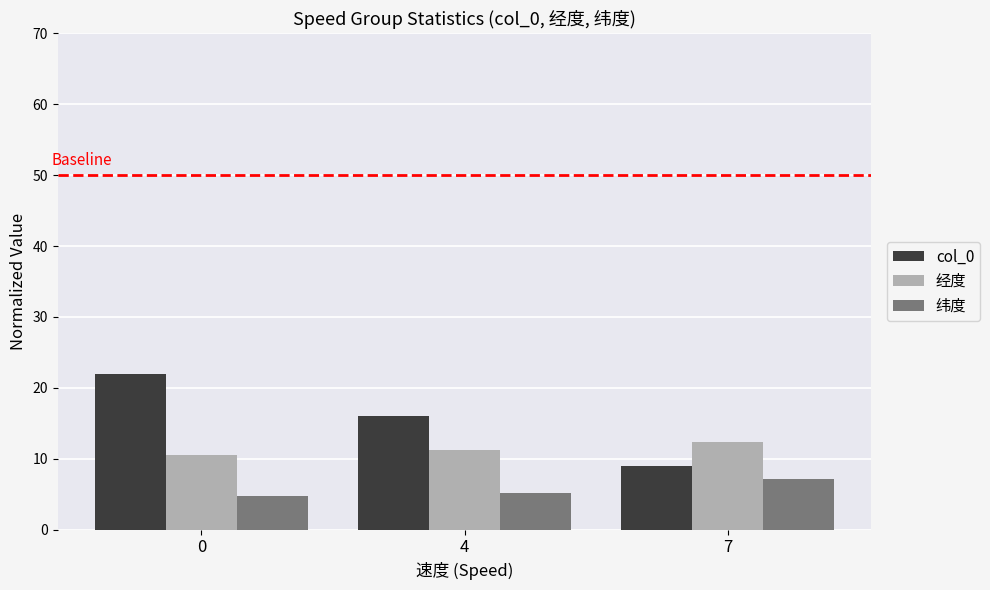

Reading left to right, transcribe all the data shown in this chart.

col_0: 0=22.0	4=16.0	7=9.0
经度: 0=10.6	4=11.3	7=12.4
纬度: 0=4.7	4=5.2	7=7.1